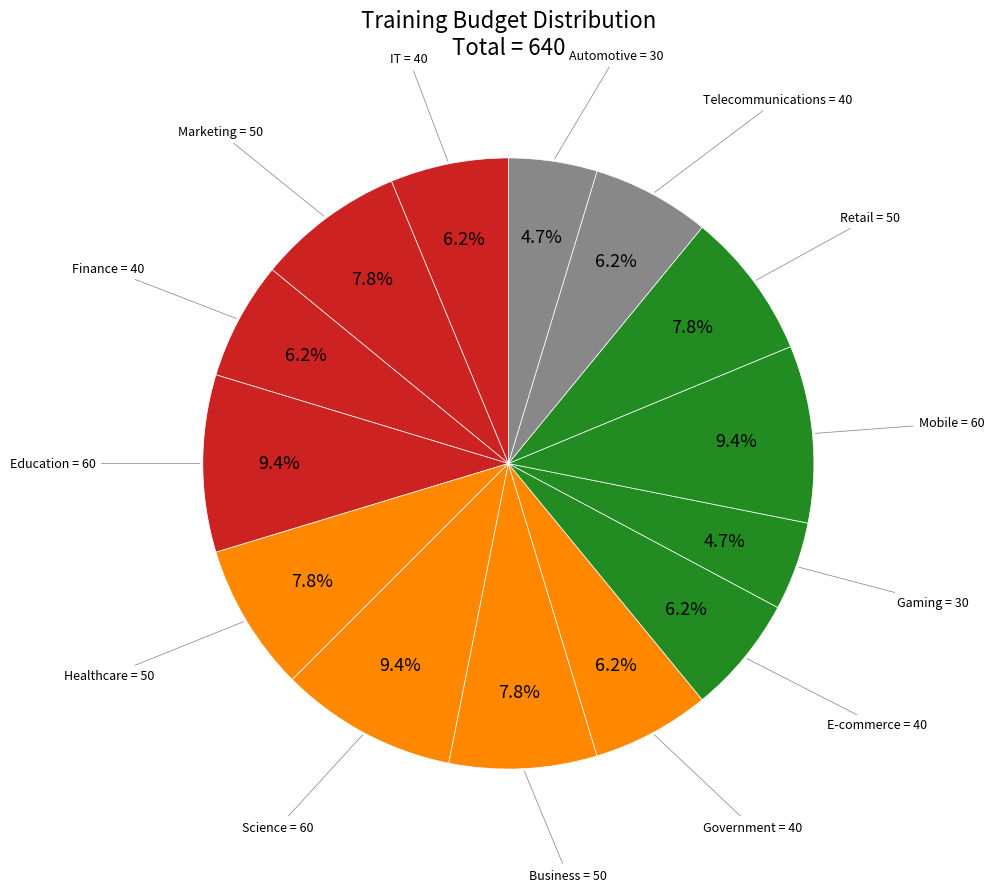

Is there a majority slice in this chart?

No